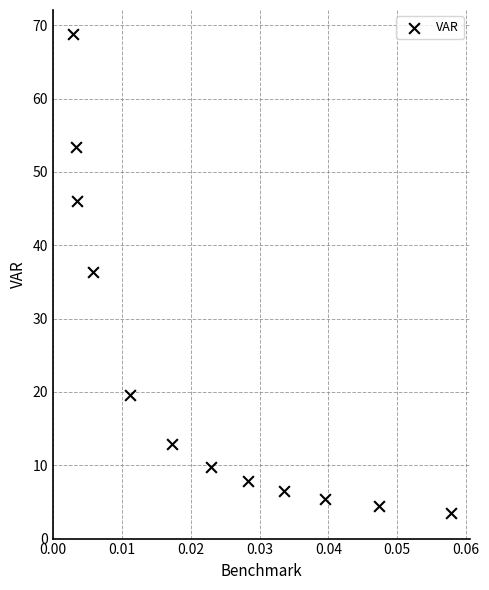

What is the average Y value?

22.9